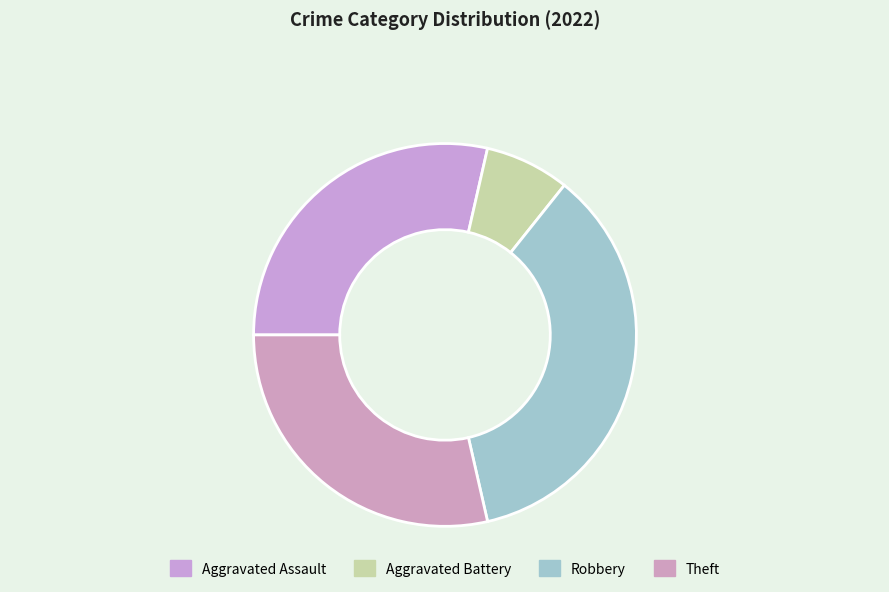

What percentage is the Robbery slice, to the nearest percent?

36%